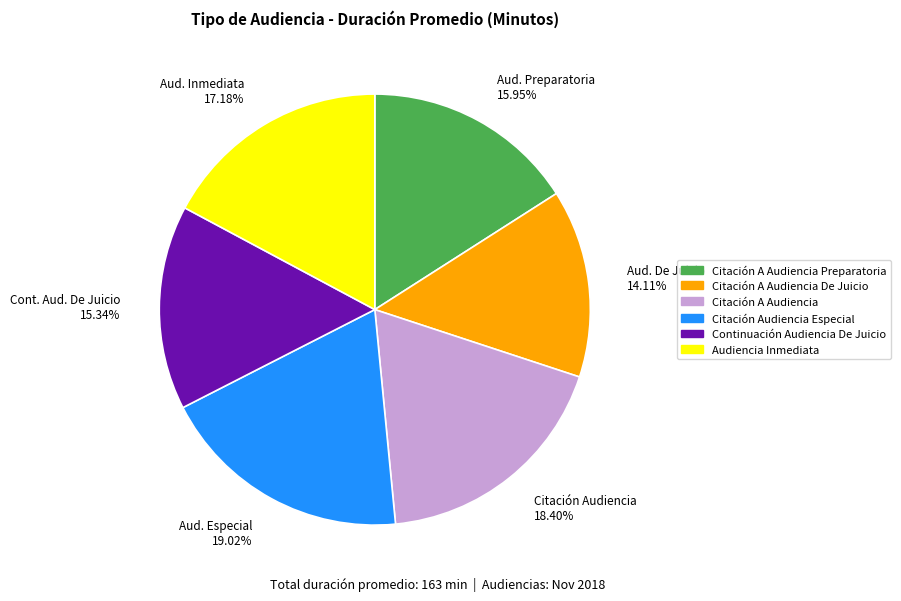

Rank the categories by value from lowest to highest.

Aud. De Juicio 14.11%, Cont. Aud. De Juicio 15.34%, Aud. Preparatoria 15.95%, Aud. Inmediata 17.18%, Citación Audiencia 18.40%, Aud. Especial 19.02%